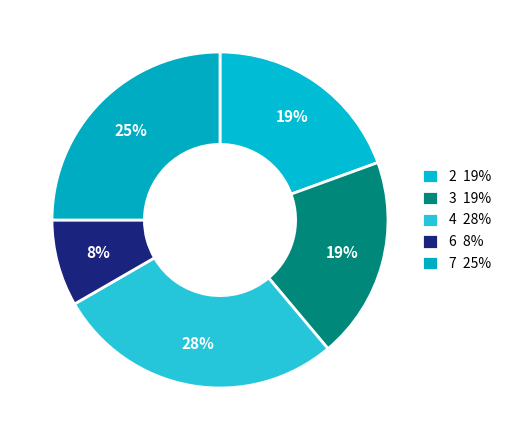

Between 7 and 4, which is larger?

4